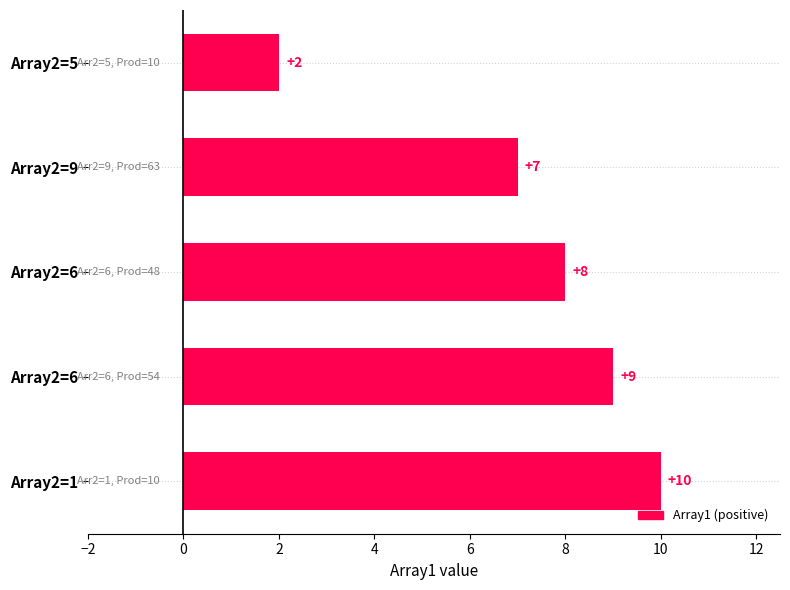

Count the number of data series in this chart.

1